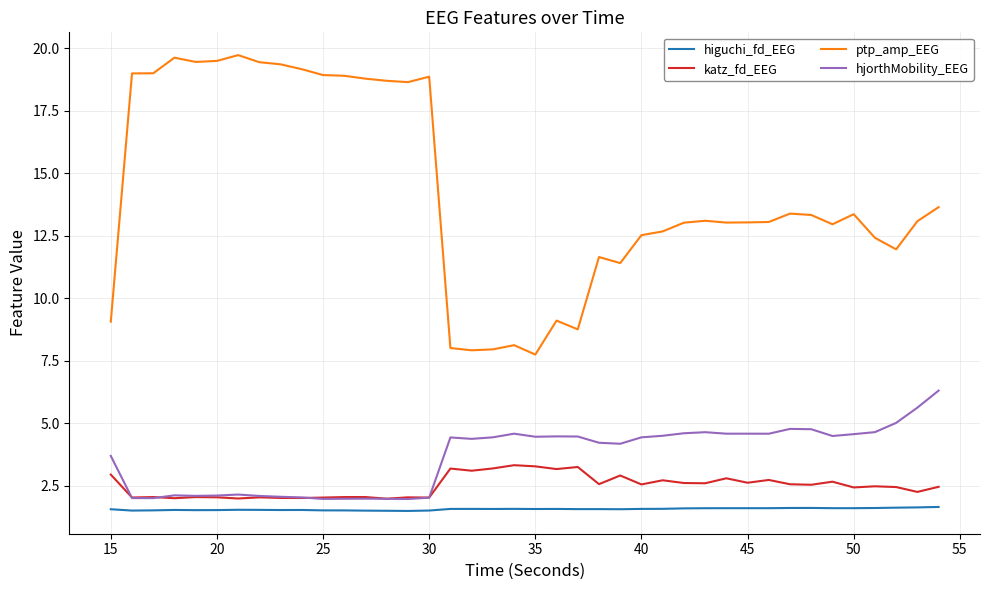

True or false: higuchi_fd_EEG and ptp_amp_EEG intersect in this chart.

False